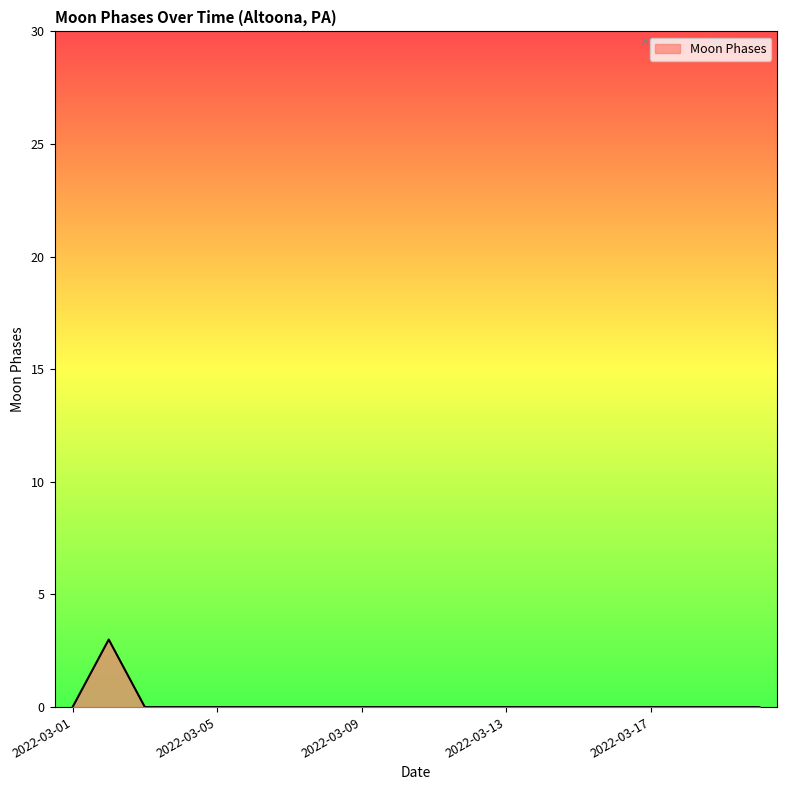

How many lines are shown in the chart?

1